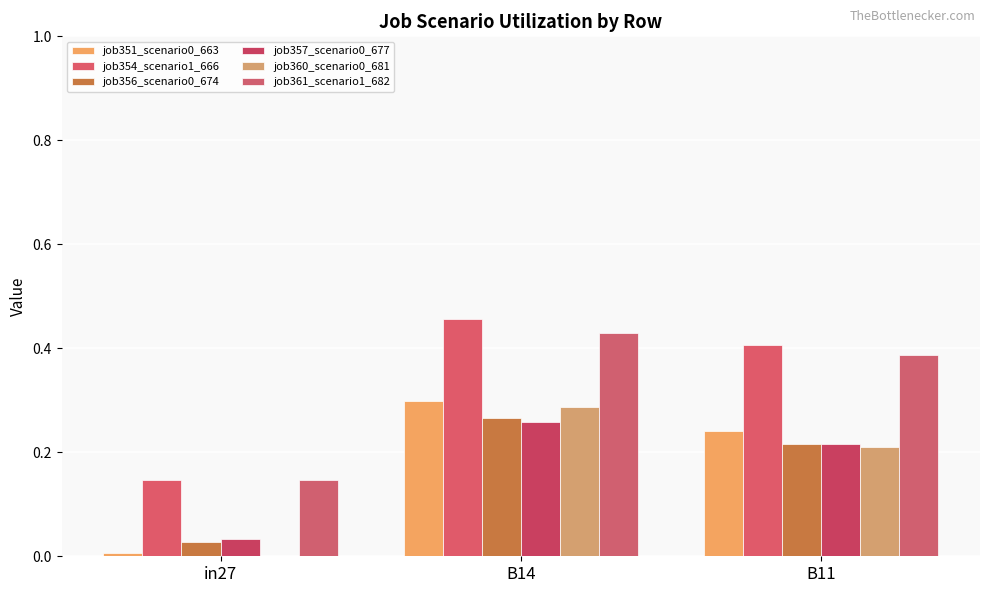

Is the value of job351_scenario0_663 at B11 greater than the value of job354_scenario1_666 at B11?

No